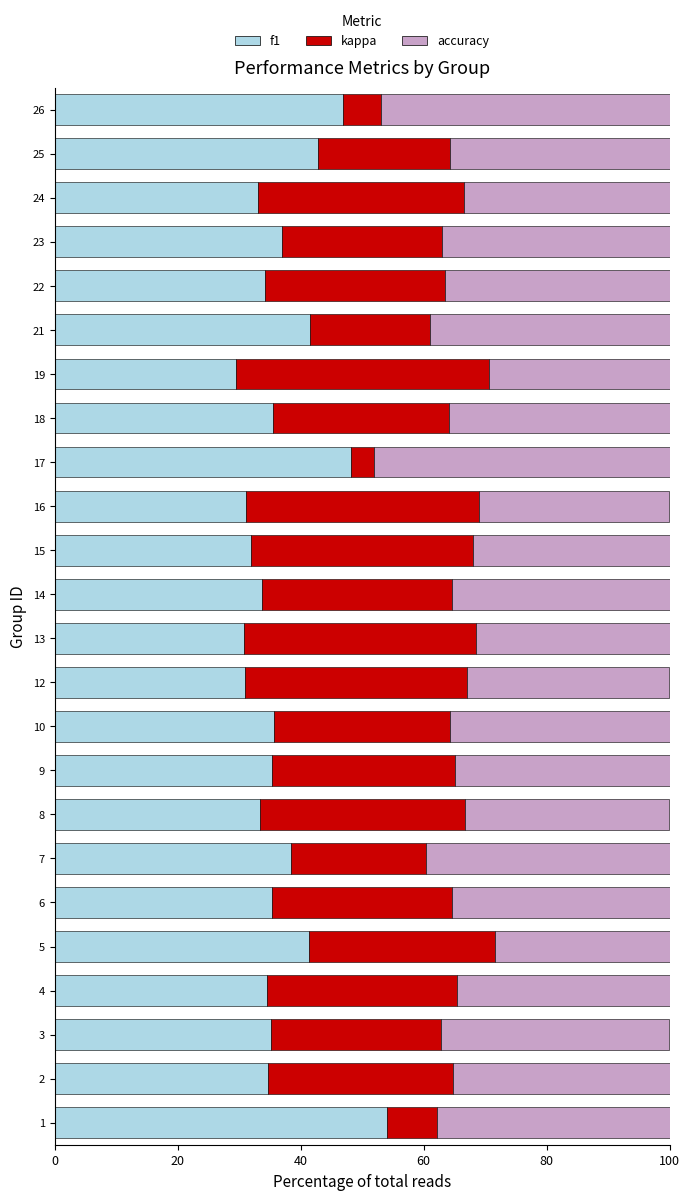

What is the lowest value of the f1 series?

29.4